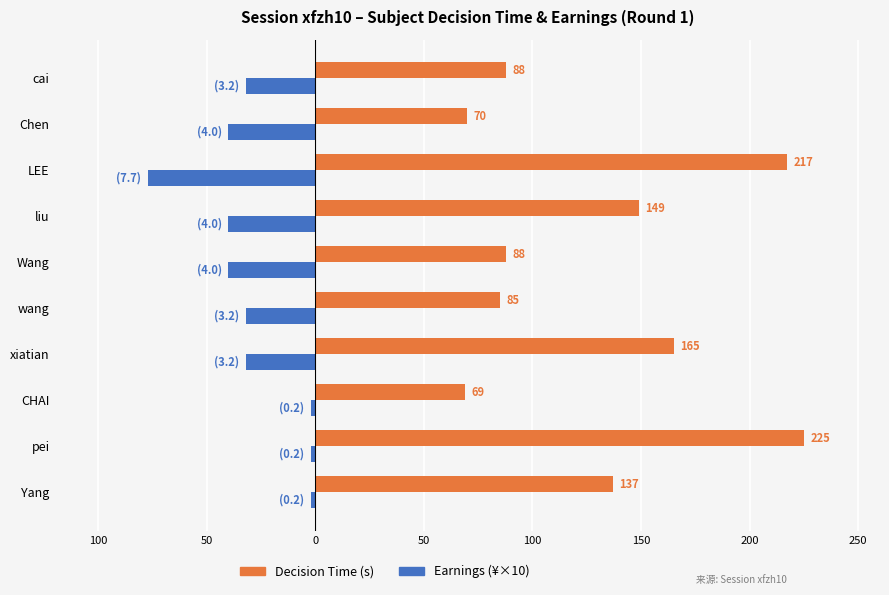

Count the Earnings (¥×10) values in the range -40 to -2.

9